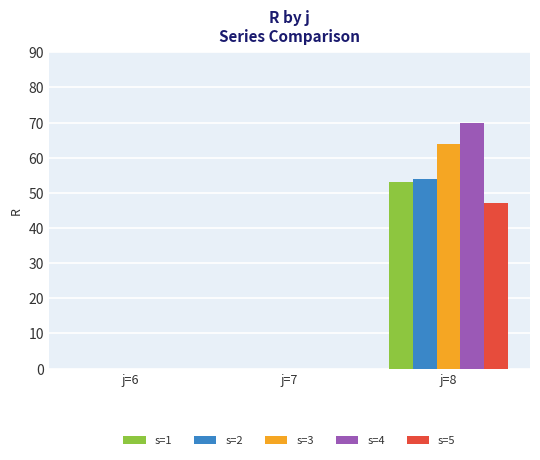

True or false: s=3 has a value of 94 at j=8.

False